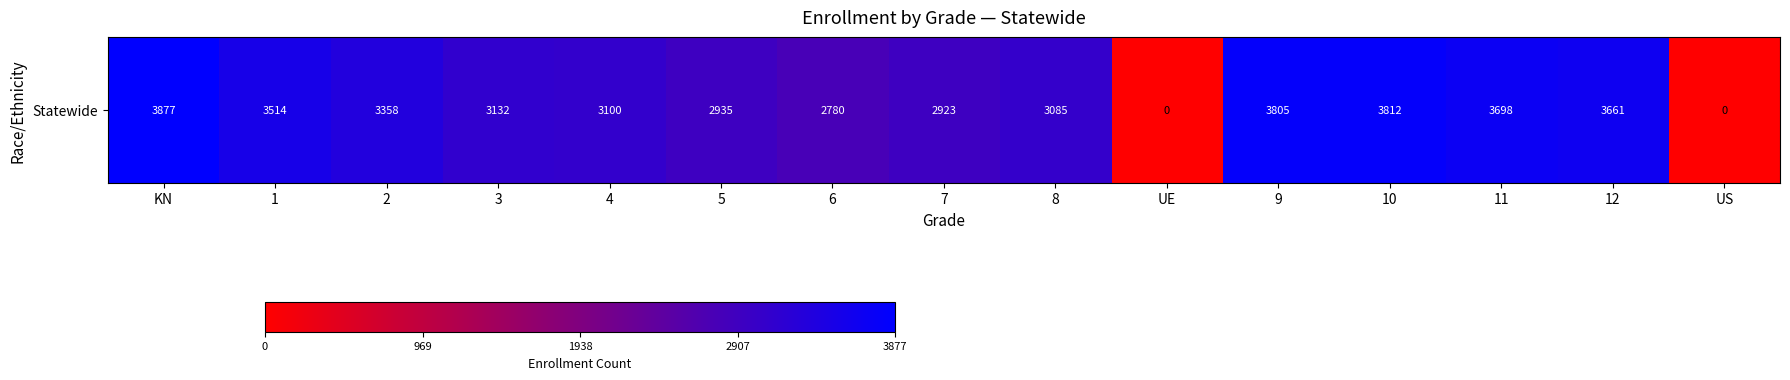

What is the difference between the maximum and minimum values?

3877